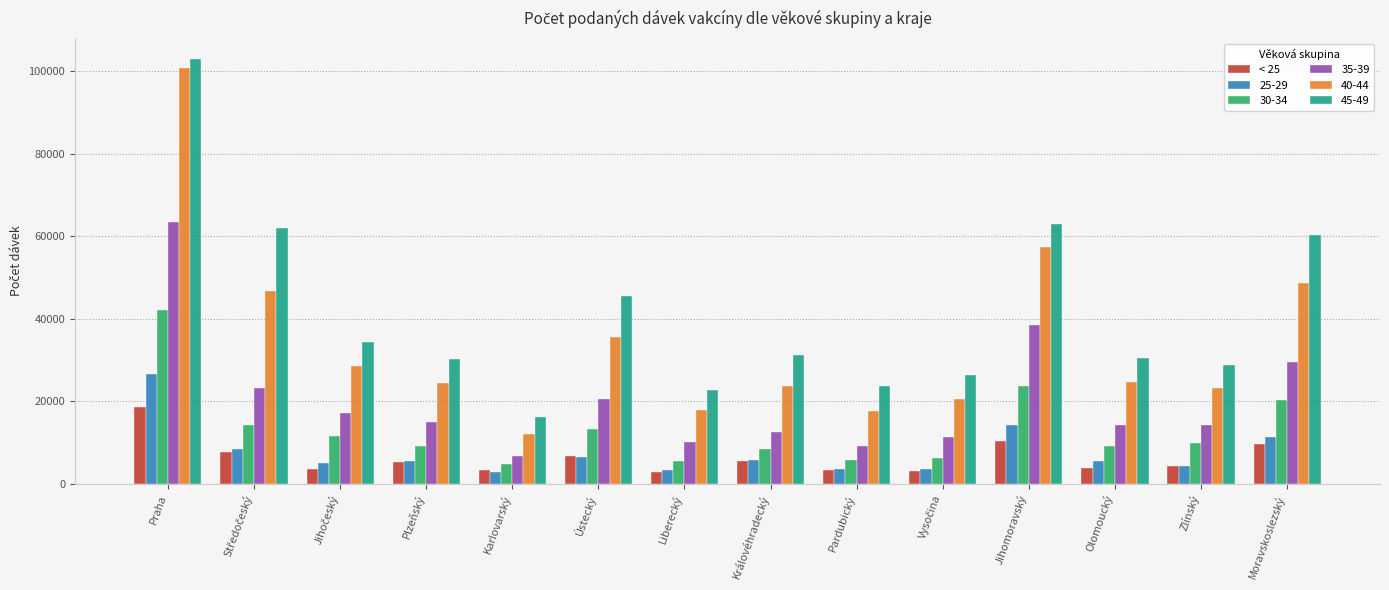

What is the difference between the 45-49 values at Pardubický and Zlínský?

5114